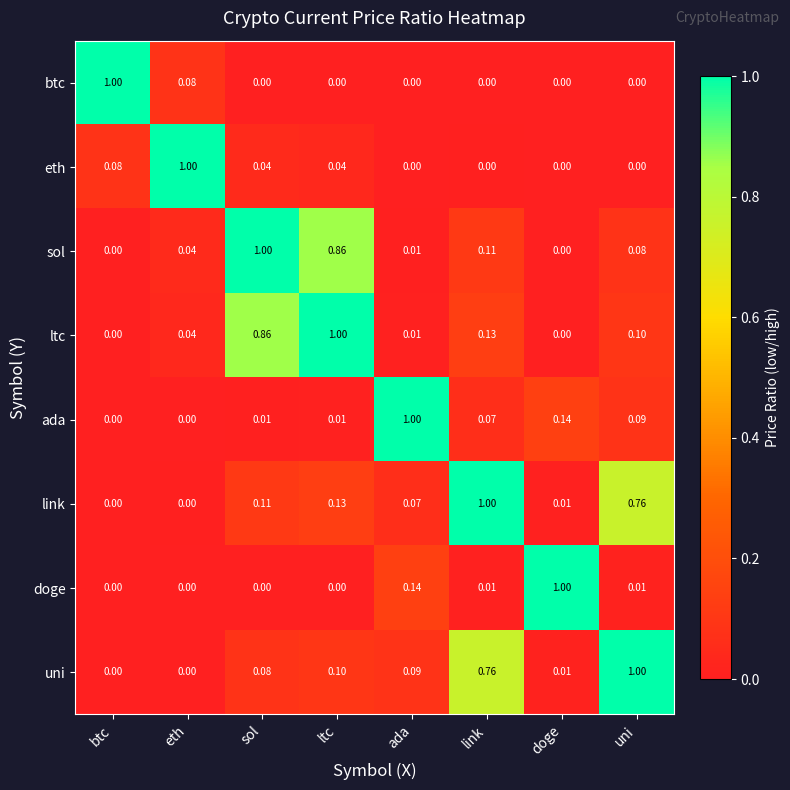

What is the spread (max minus min) of values at ada?

1.0